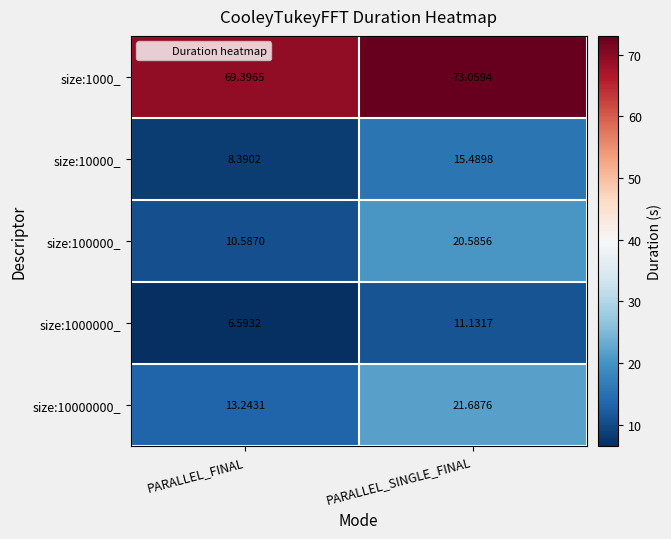

Is the value of size:1000_ at PARALLEL_FINAL greater than the value of size:100000_ at PARALLEL_SINGLE_FINAL?

Yes